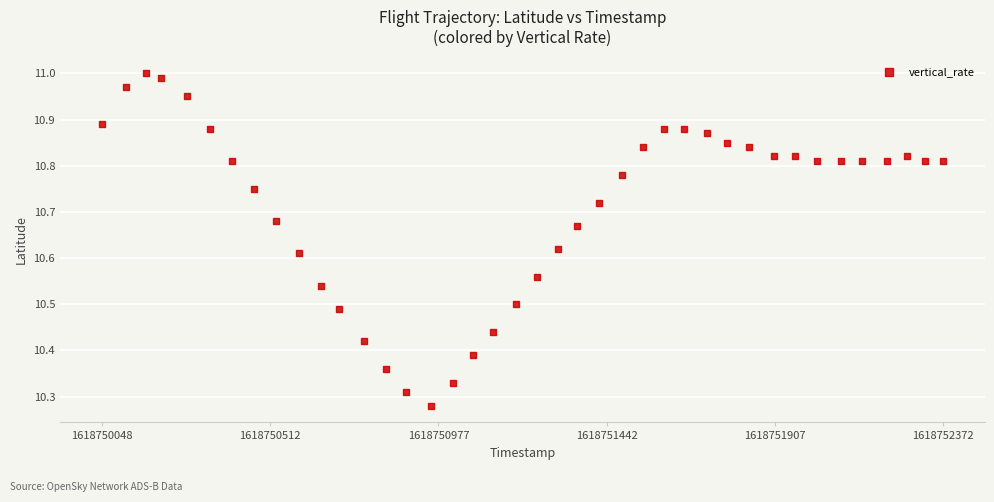

What is the range of X values (max minus min)?

2324.0